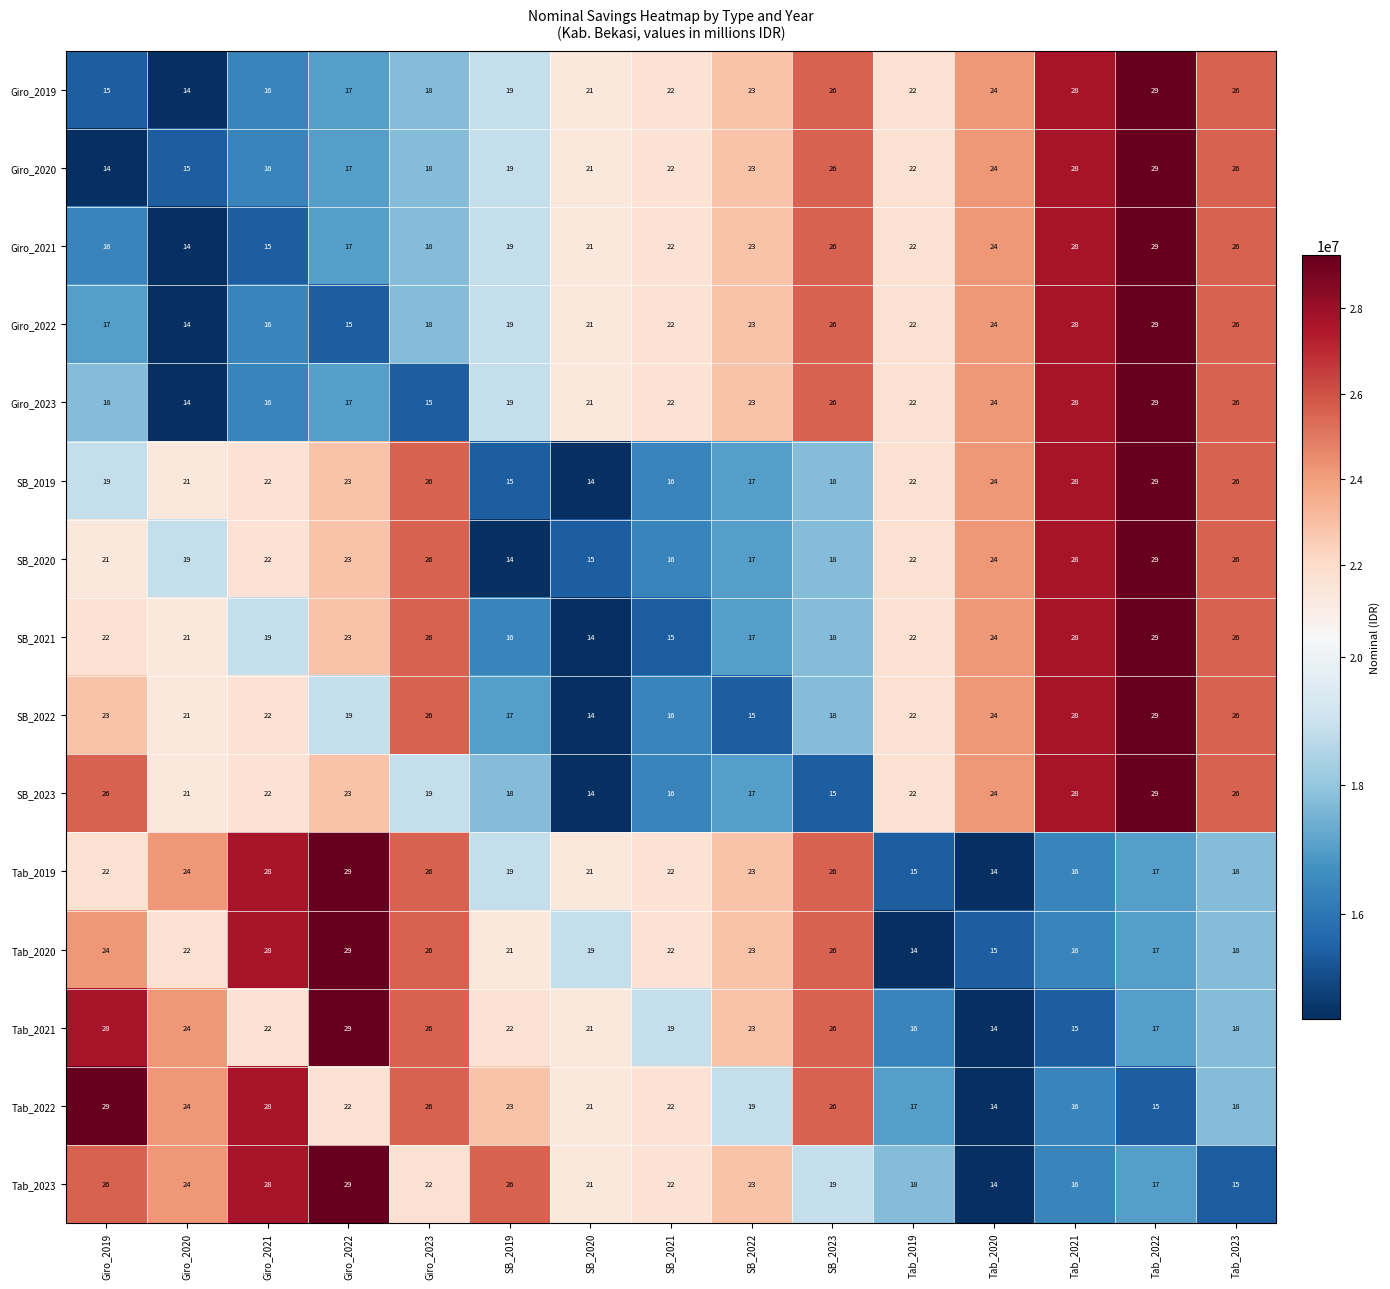

At which label is SB_2020 closest to 21?

Giro_2019